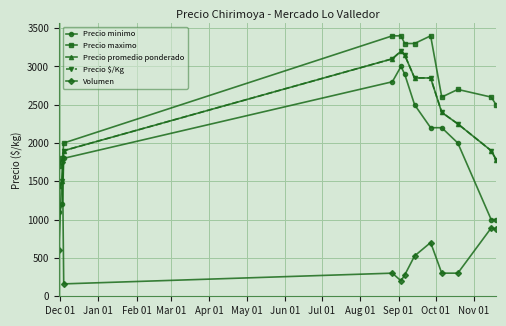

In Precio maximo, how many points are lower than both neighbors (excluding endpoints)?

1